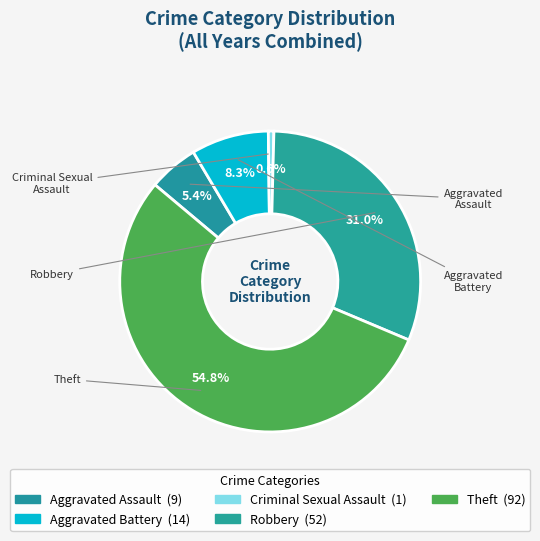

Which slice is the smallest?

Criminal Sexual Assault